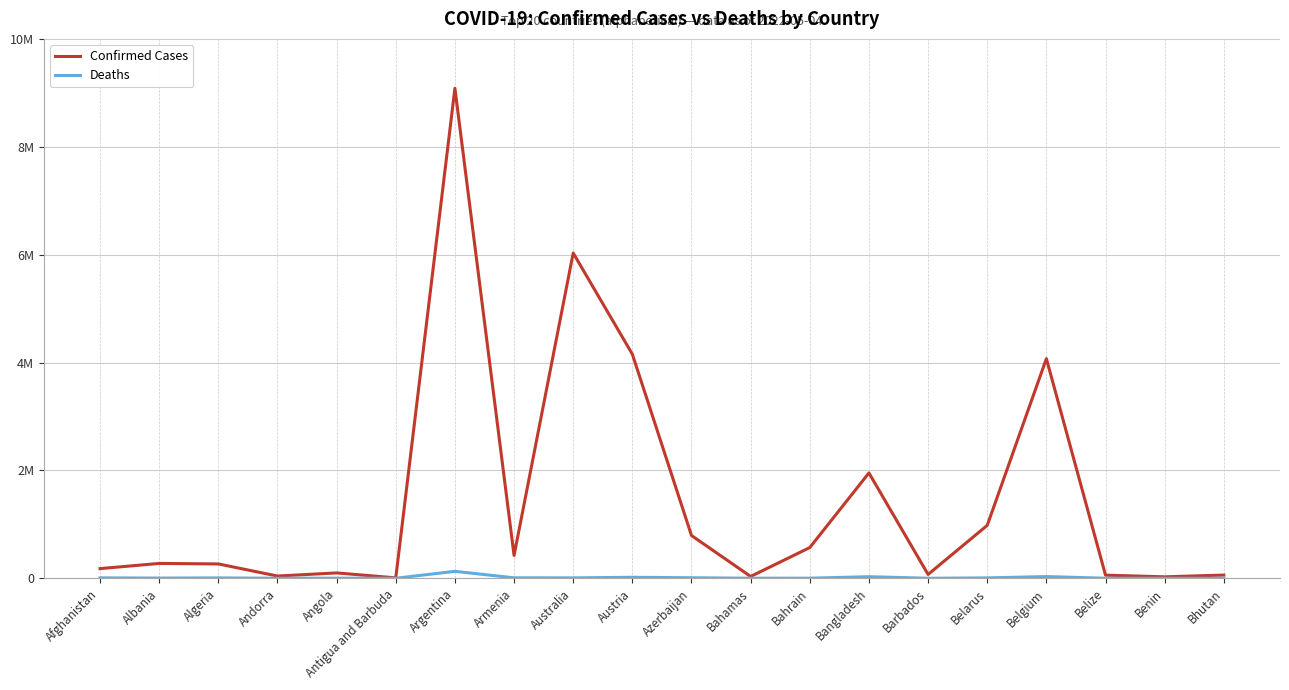

Does the chart have visible grid lines?

Yes